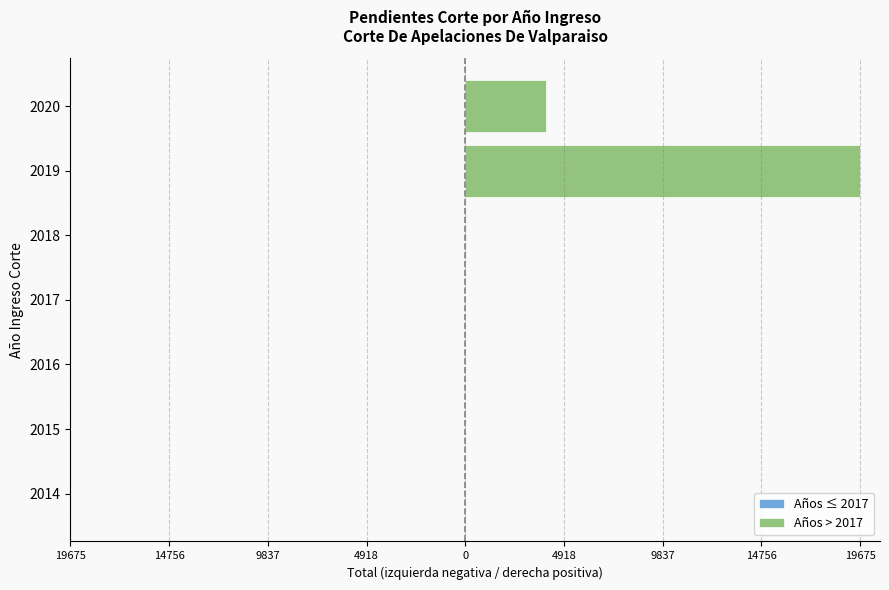

How many groups of bars are there?

7